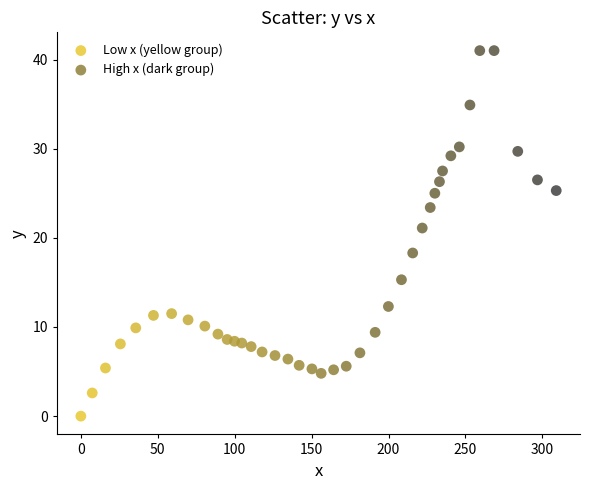

What are all the series names shown in the legend?

Low x (yellow group), High x (dark group)